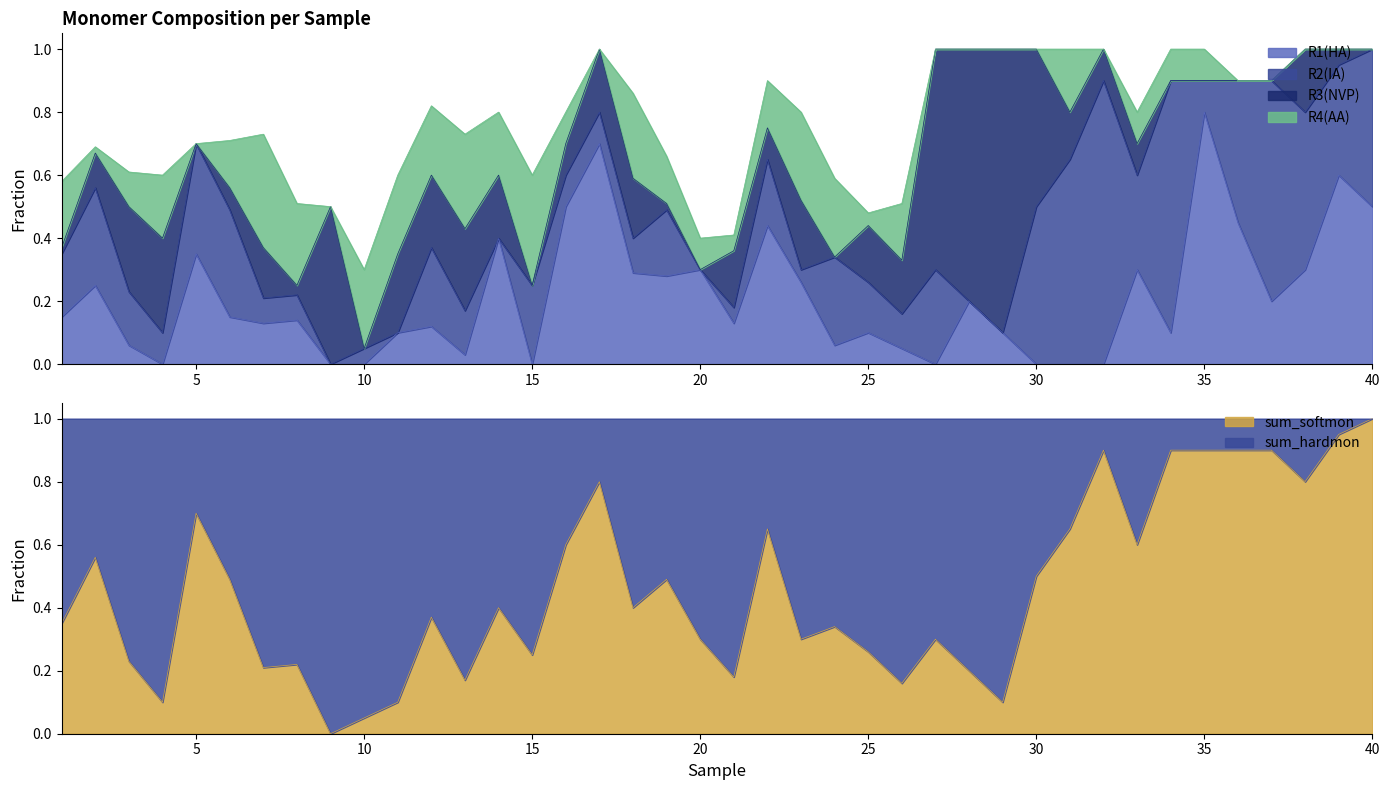

What is the sum of the R1(HA) values at 35 and 2?

1.1